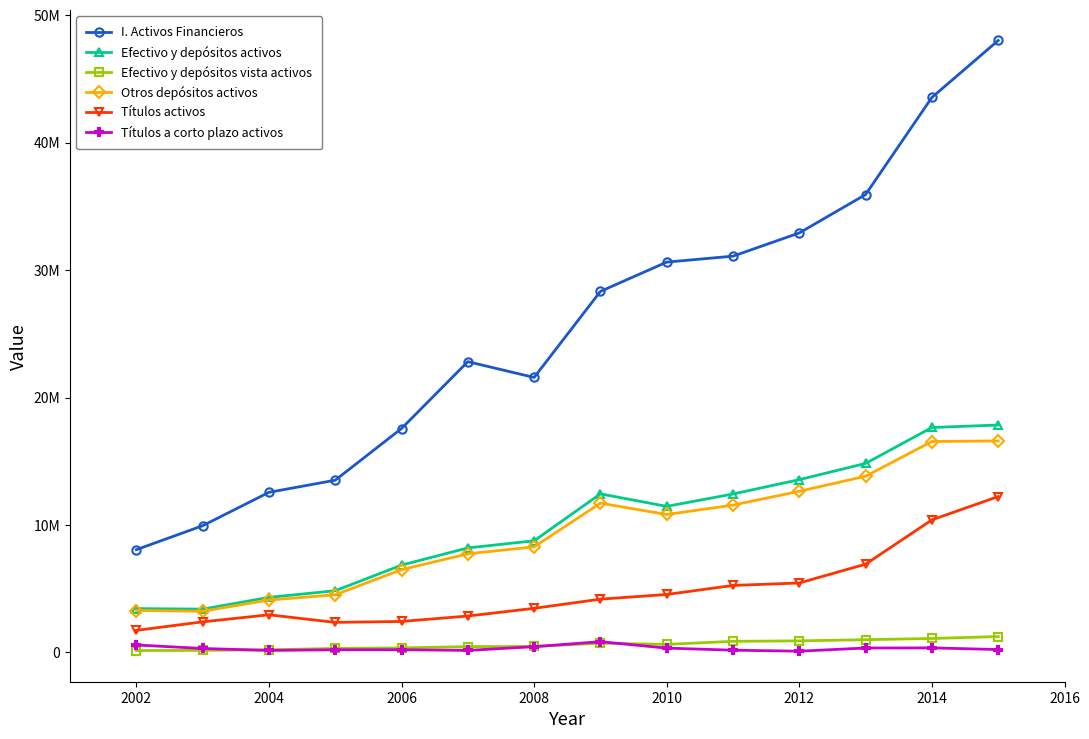

What are all the series names shown in the legend?

I. Activos Financieros, Efectivo y depósitos activos, Efectivo y depósitos vista activos, Otros depósitos activos, Títulos activos, Títulos a corto plazo activos